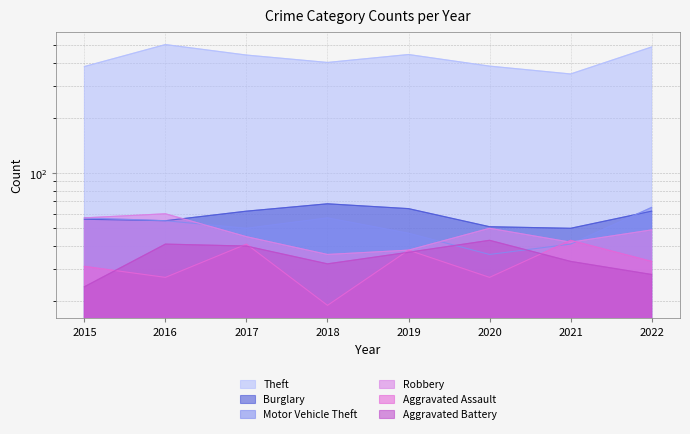

What is the lowest value of the Aggravated Battery series?

24